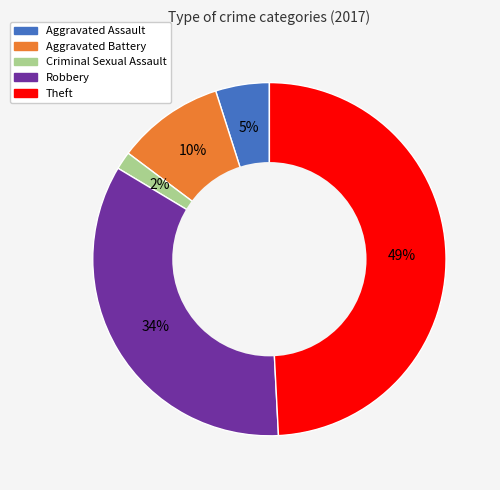

True or false: Aggravated Battery accounts for 23% of the total.

False